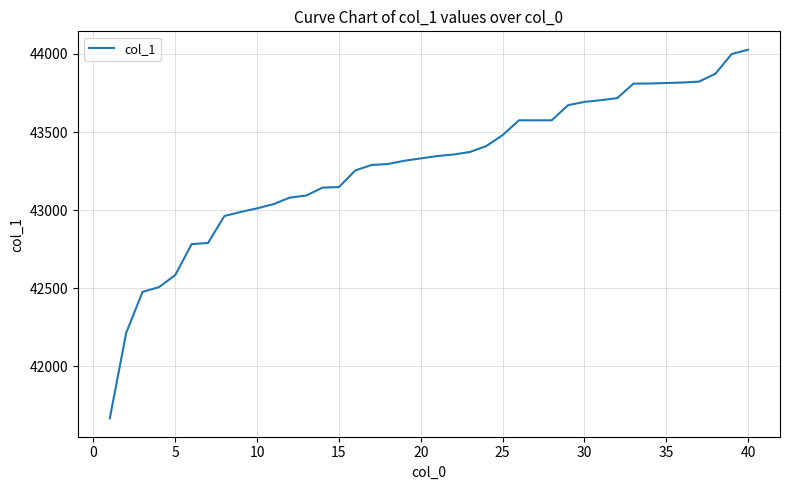

What is the minimum value shown in the chart?

41666